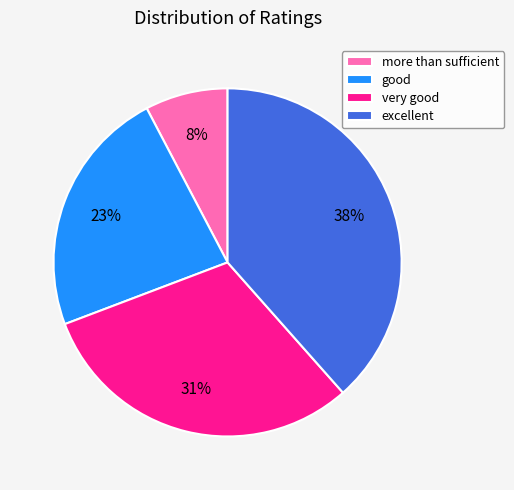

Rank the categories by value from highest to lowest.

excellent, very good, good, more than sufficient